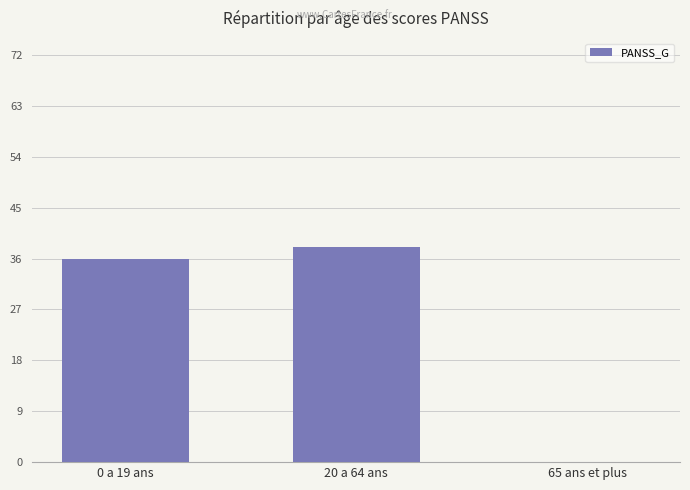

What is the change in value from 20 a 64 ans to 65 ans et plus?

-38.1